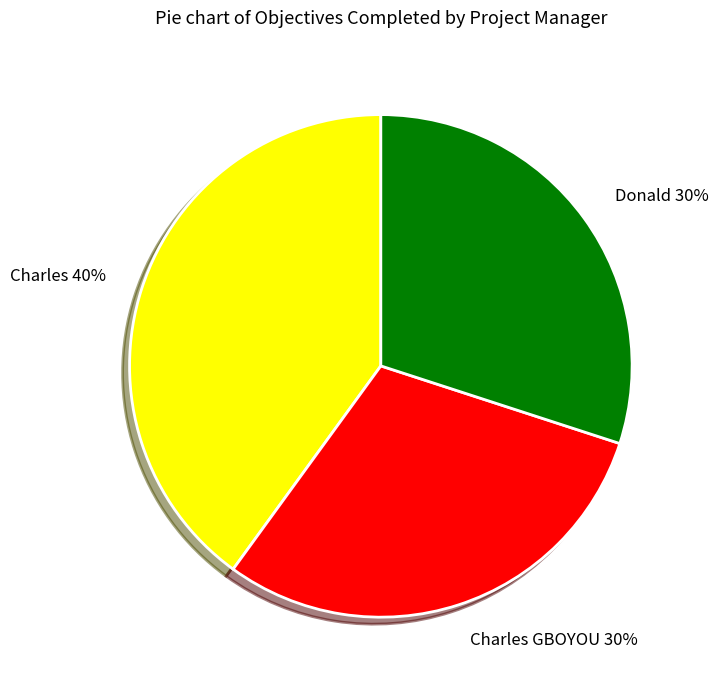

To the nearest percent, what portion does Charles GBOYOU represent?

30%